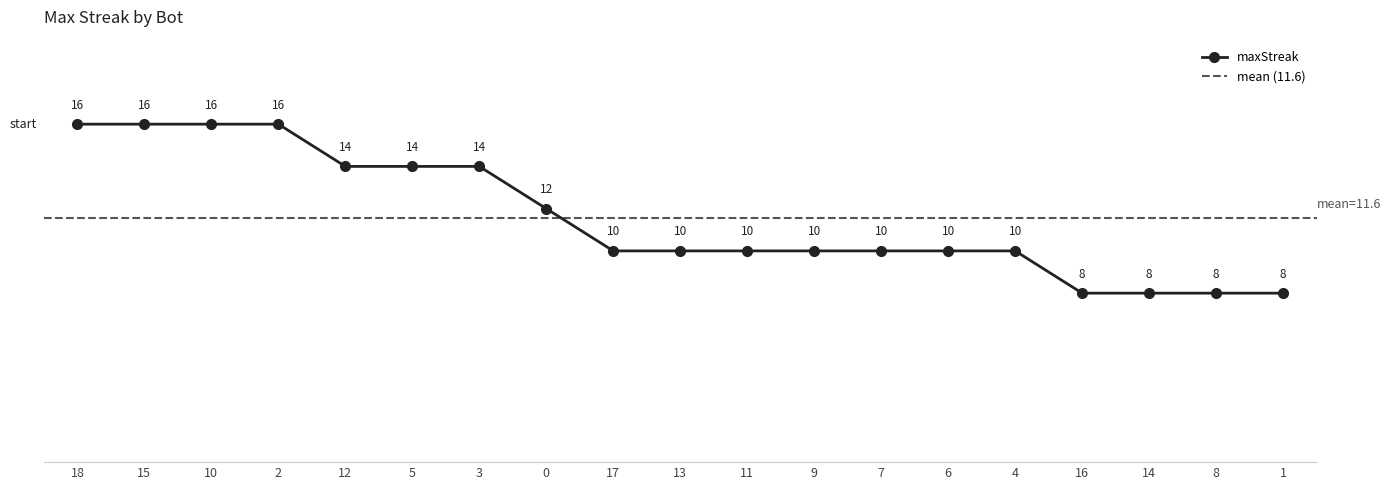

Rank the categories by value from lowest to highest.

16, 14, 8, 1, 17, 13, 11, 9, 7, 6, 4, 0, 12, 5, 3, 18, 15, 10, 2